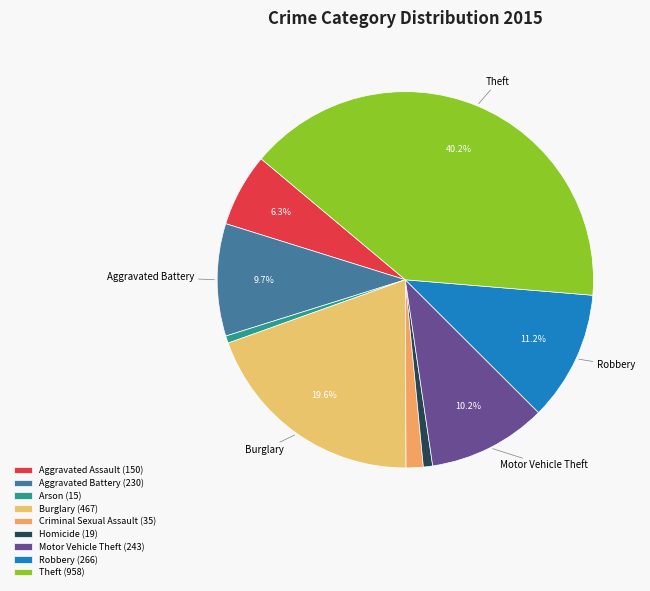

What is the ratio of the value at Criminal Sexual Assault to the value at Homicide?

1.8